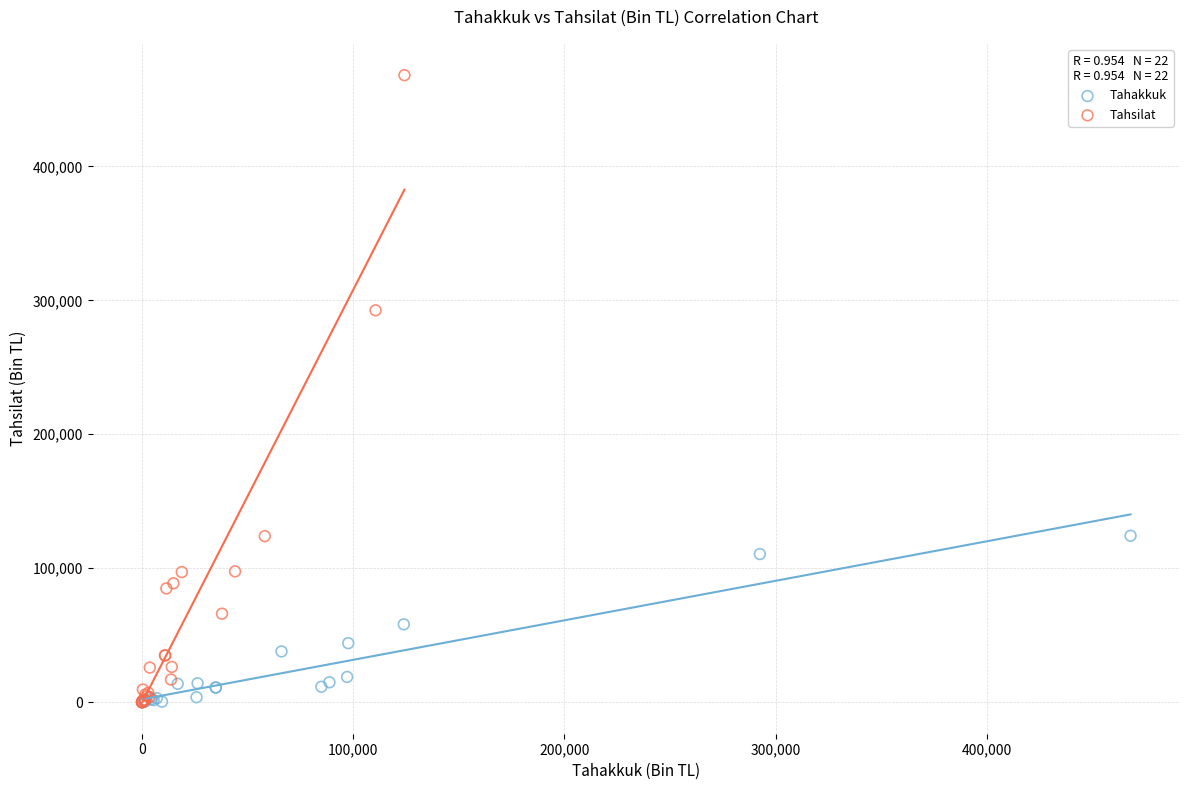

Which series has the largest Y range (max minus min)?

Tahsilat